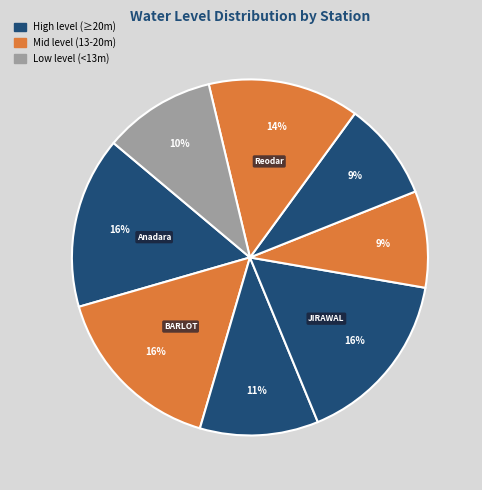

How many segments does this pie chart have?

8